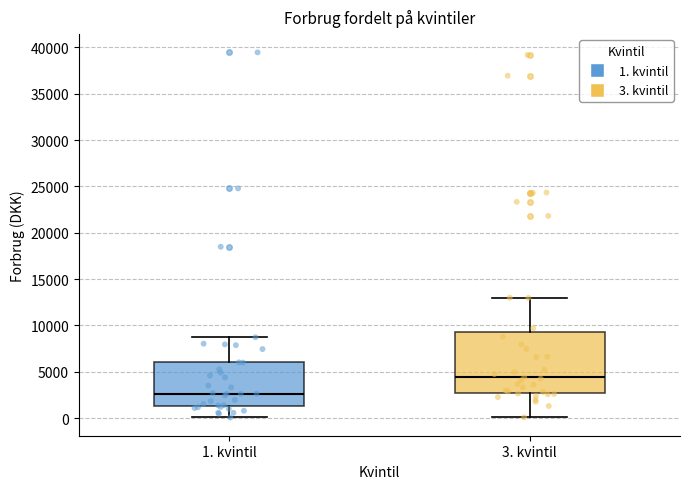

Which box has the highest median line?

3. kvintil